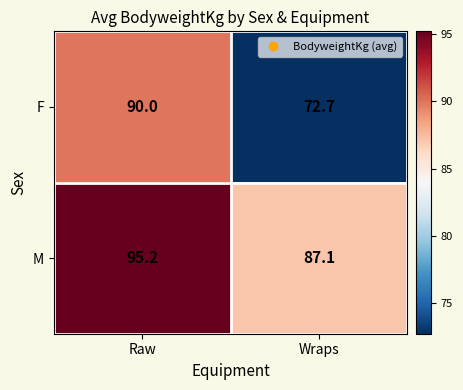

Is it true that M equals 95.2 at Raw?

True